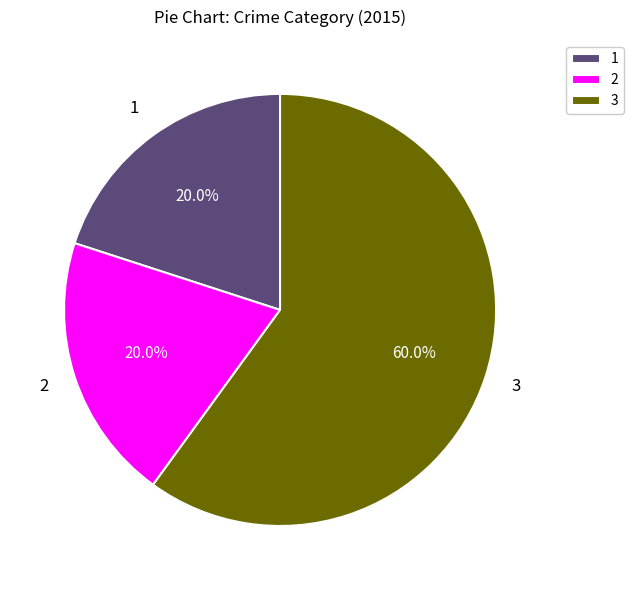

What is the majority slice?

3